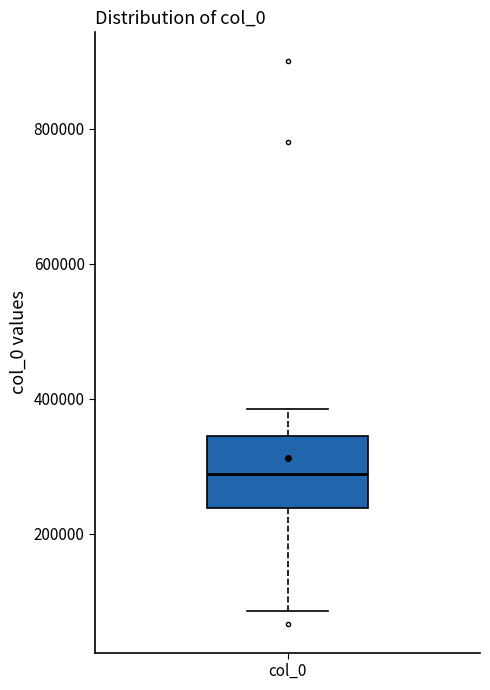

Where does the median line of the box for col_0 sit on the y-axis? The values are not printed on the chart, so give them approximately, as read against the axis.

280000